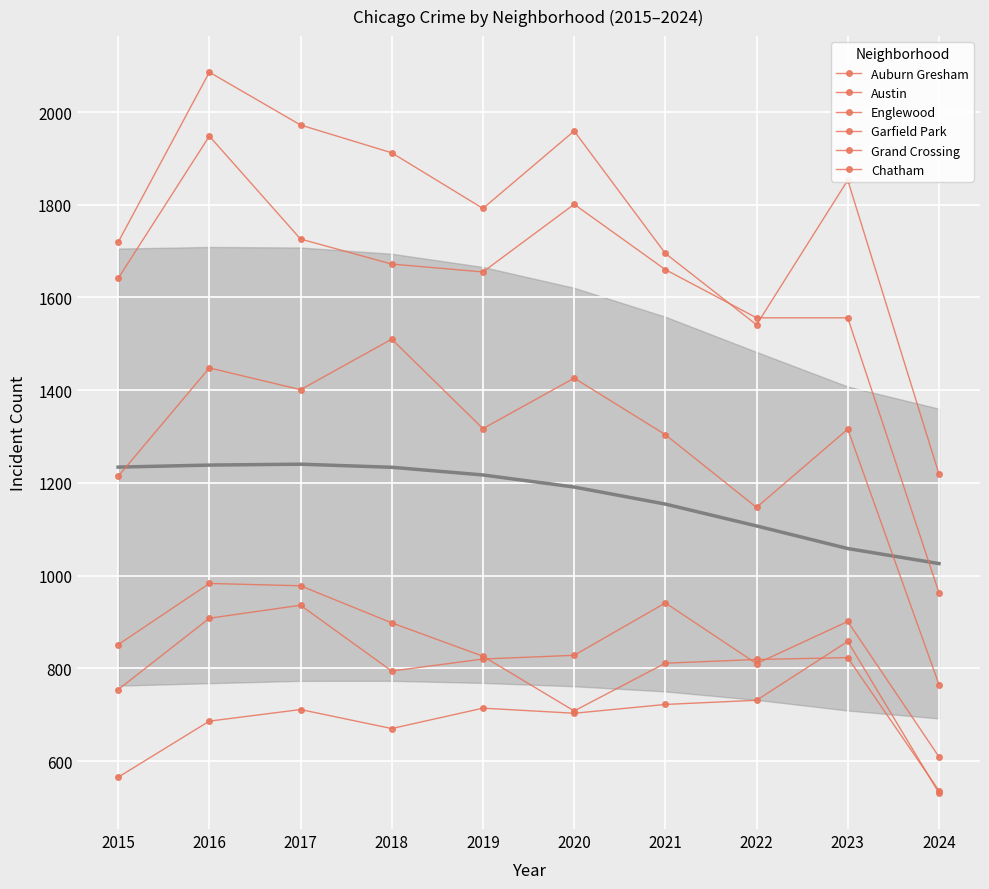

What is the value of the Austin point at the 6th from the left?

1959